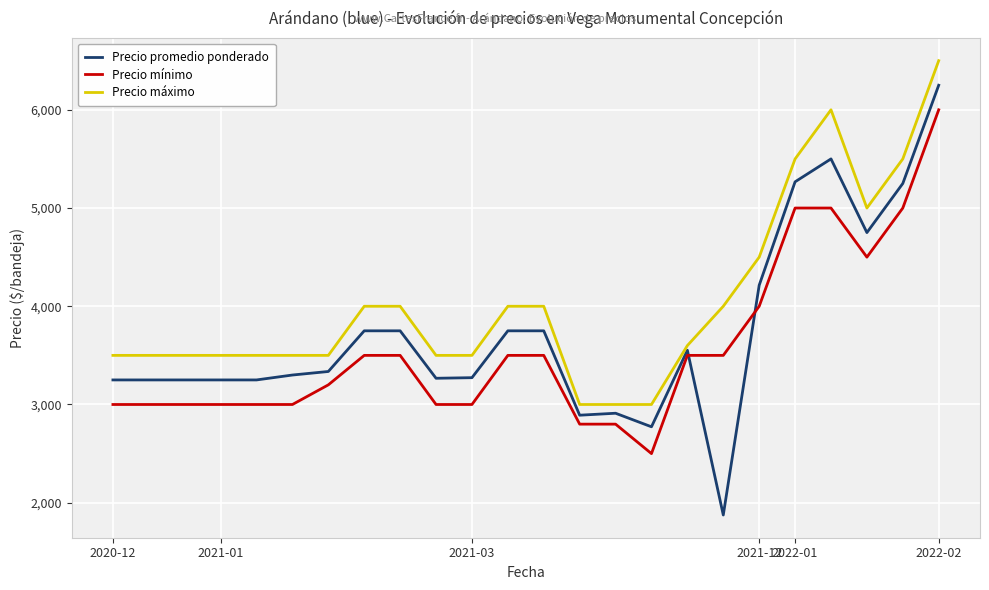

Does the chart have visible grid lines?

Yes